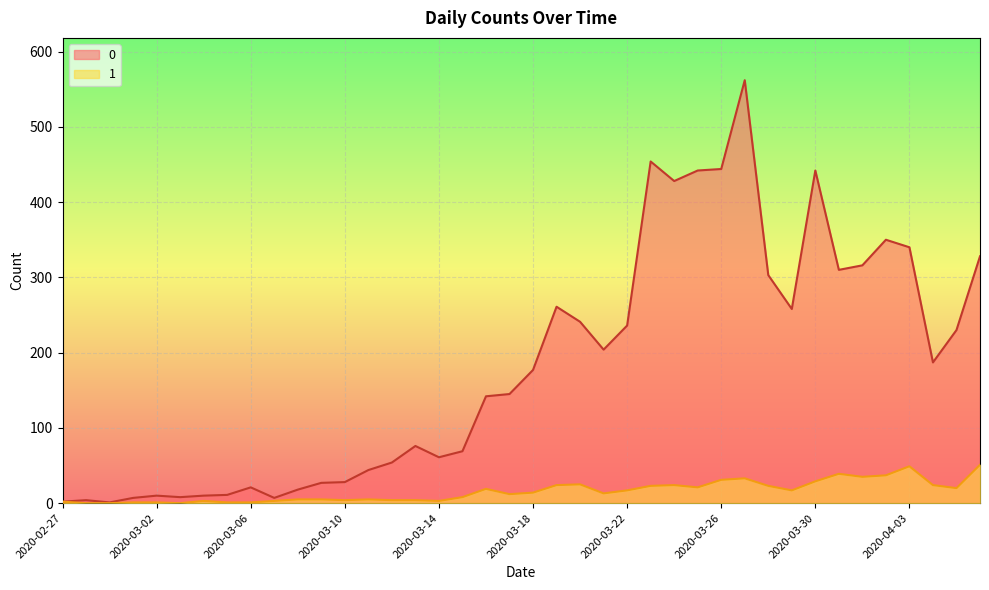

True or false: 1 has more than 0 interior local peaks.

True